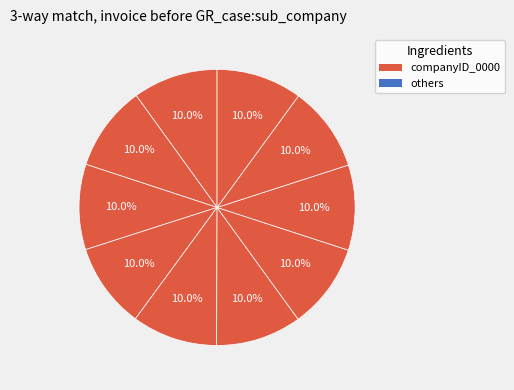

How many slices are in this pie chart?

10